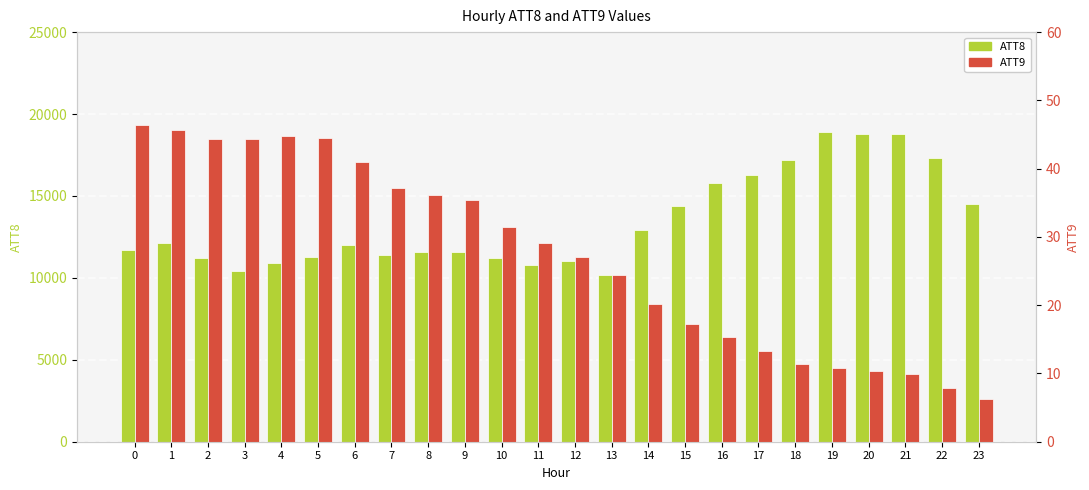

Where is ATT9 nearest to the value 26?

12